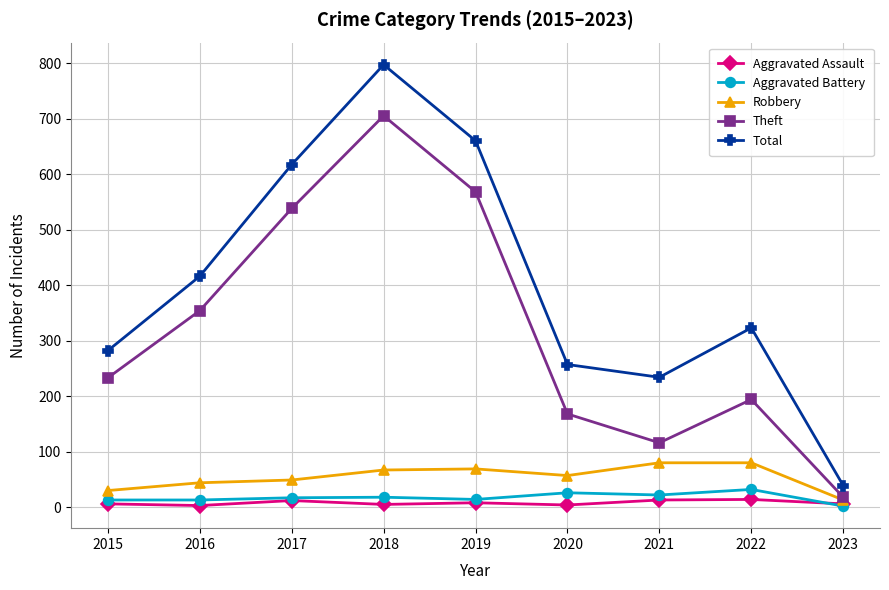

True or false: Aggravated Battery has more than 0 interior local peaks.

True